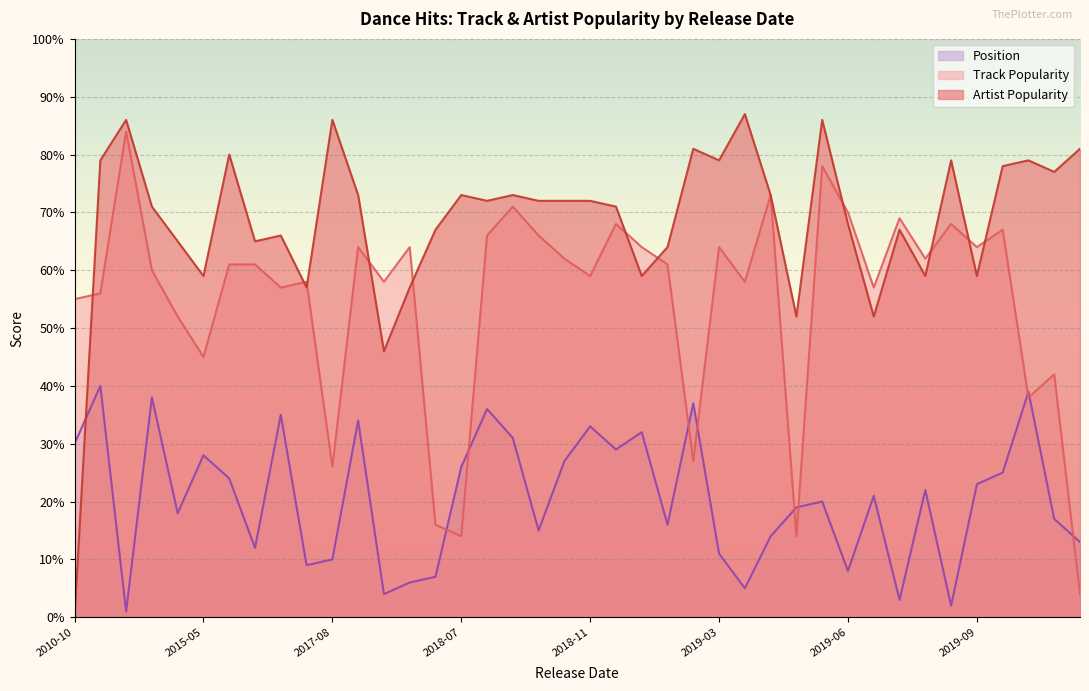

In Track Popularity, how many points are higher than both neighbors (excluding endpoints)?

15